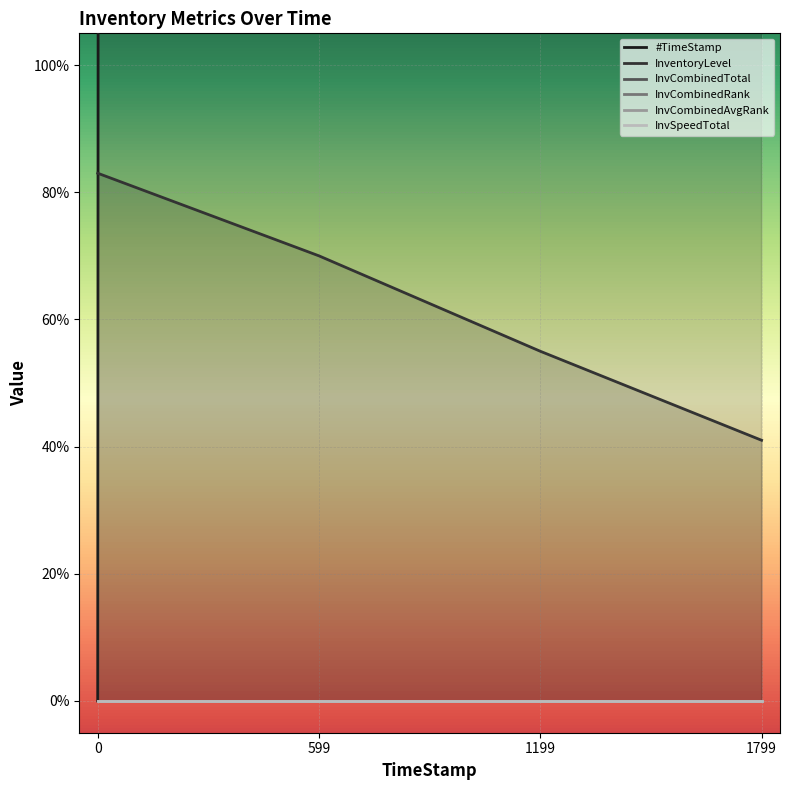

Count the number of data series in this chart.

6